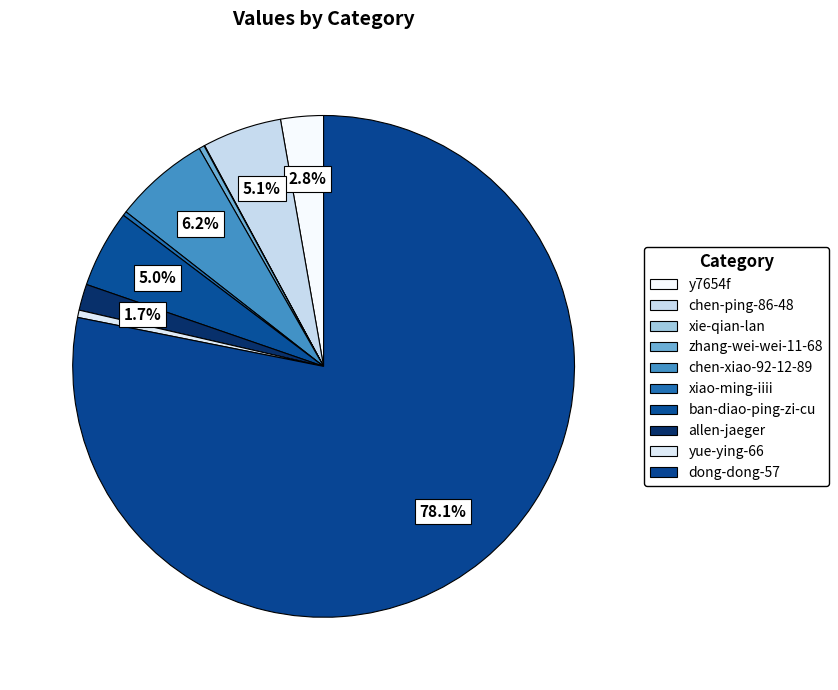

The allen-jaeger slice represents 12% of the pie. True or false?

False